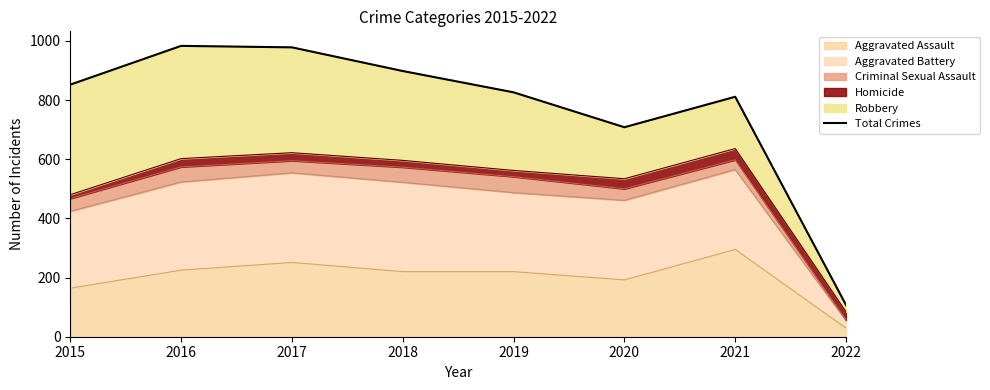

What is the value of the 7th point from the left?

811